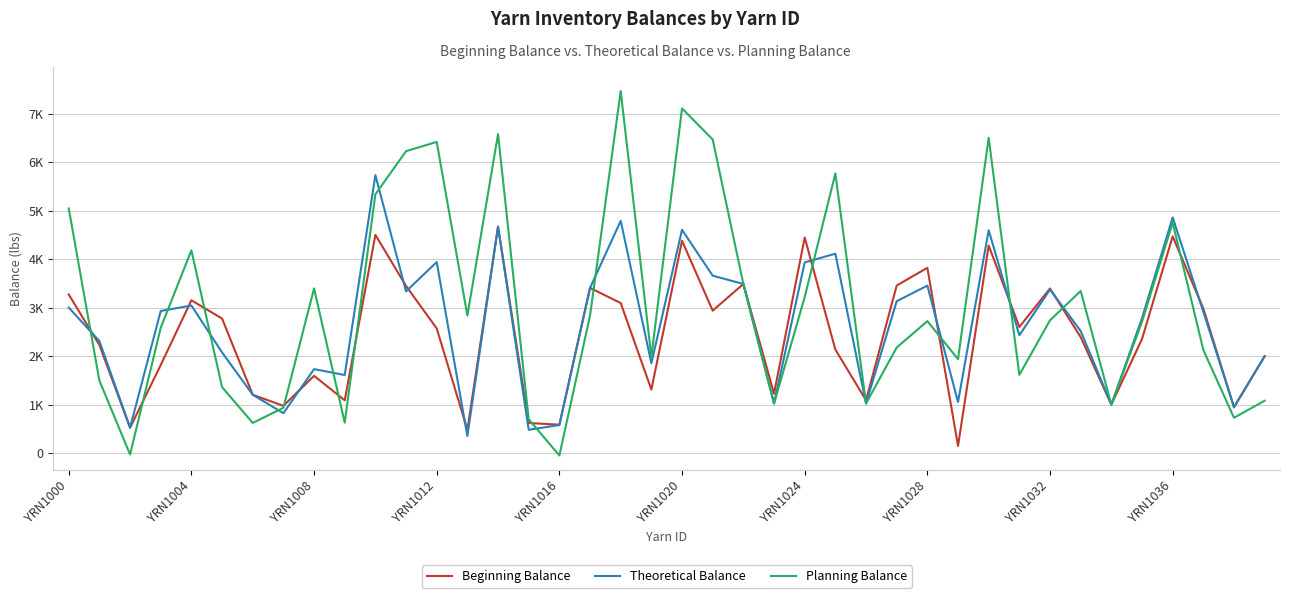

Rank the series by their average value, from lowest to highest.

Beginning Balance, Theoretical Balance, Planning Balance